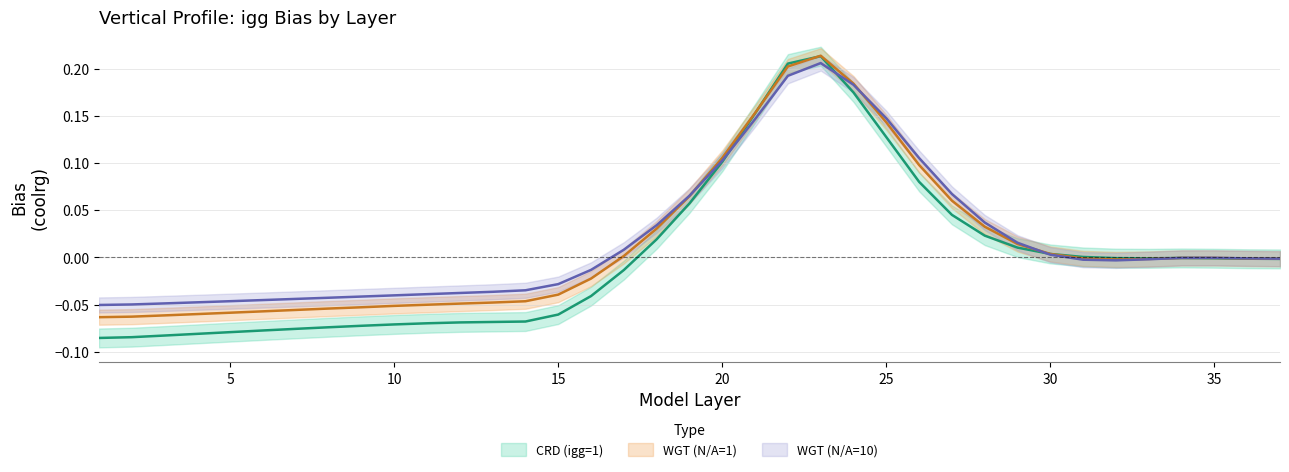

True or false: WGT (N/A=1) and WGT (N/A=10) cross at least once.

True